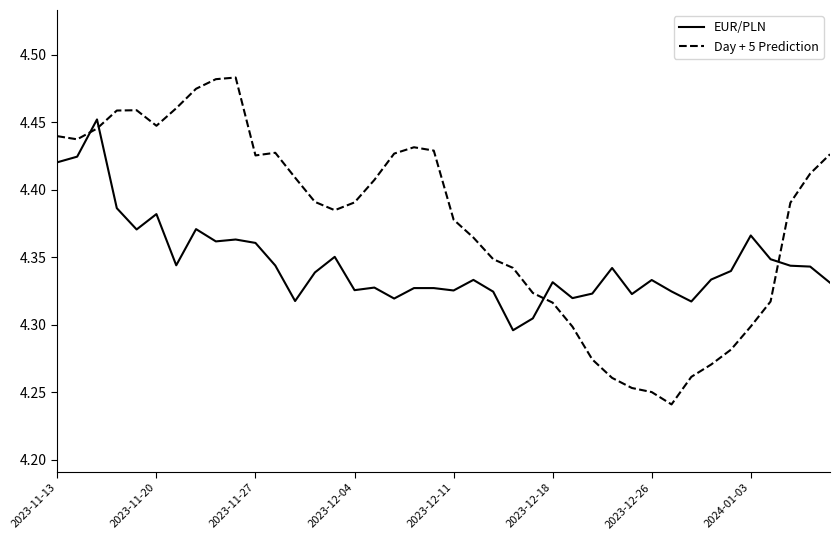

What are all the series names shown in the legend?

EUR/PLN, Day + 5 Prediction